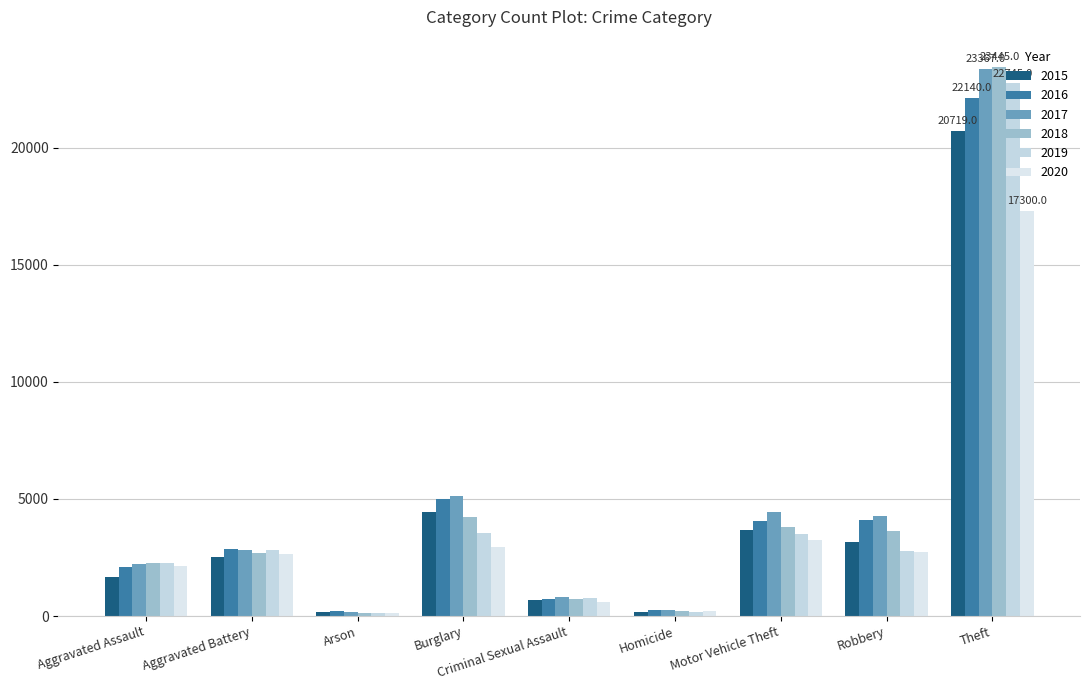

How many bars are there in total?

54